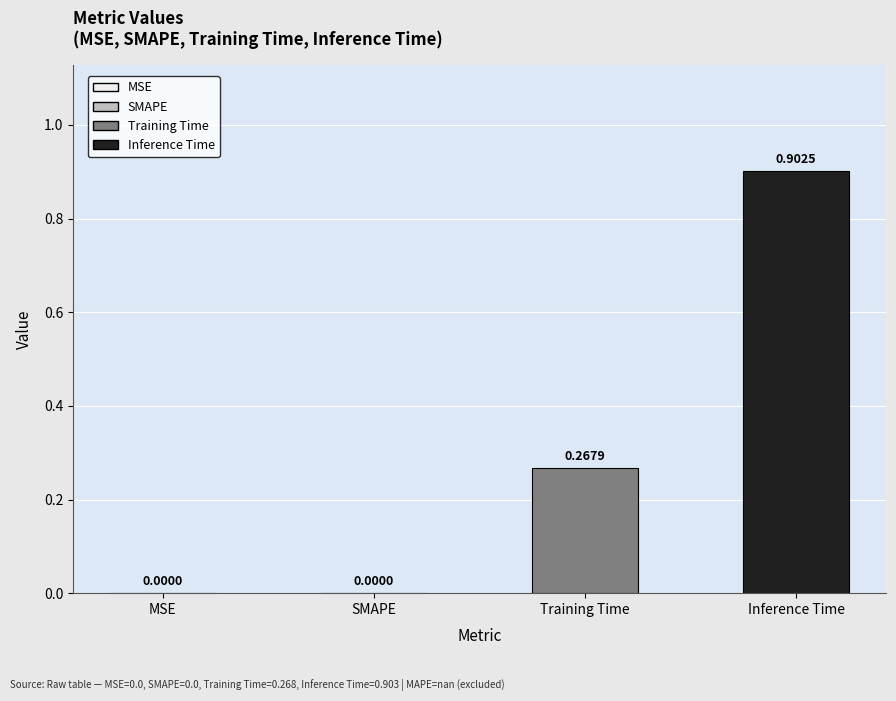

The value at SMAPE is 0.5. True or false?

False